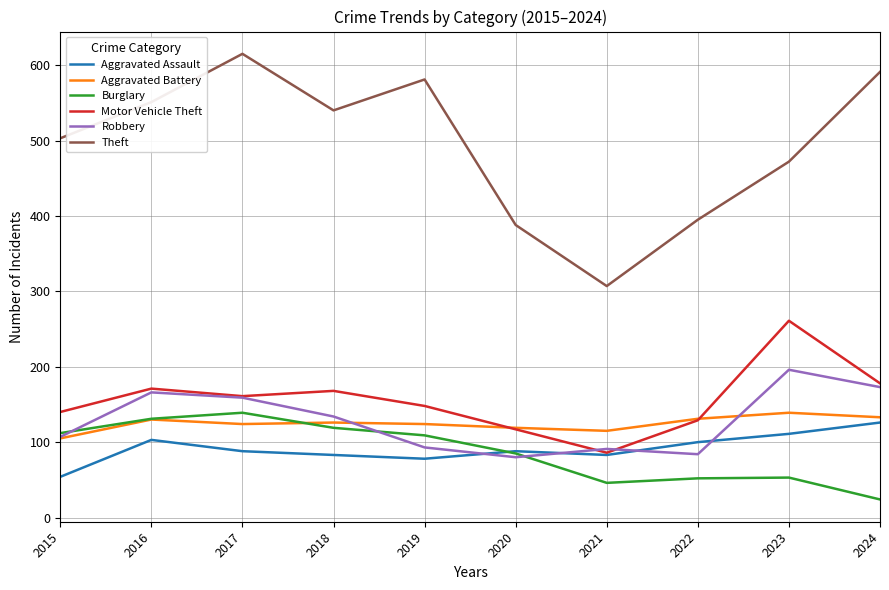

Which series has the largest total across all categories?

Theft